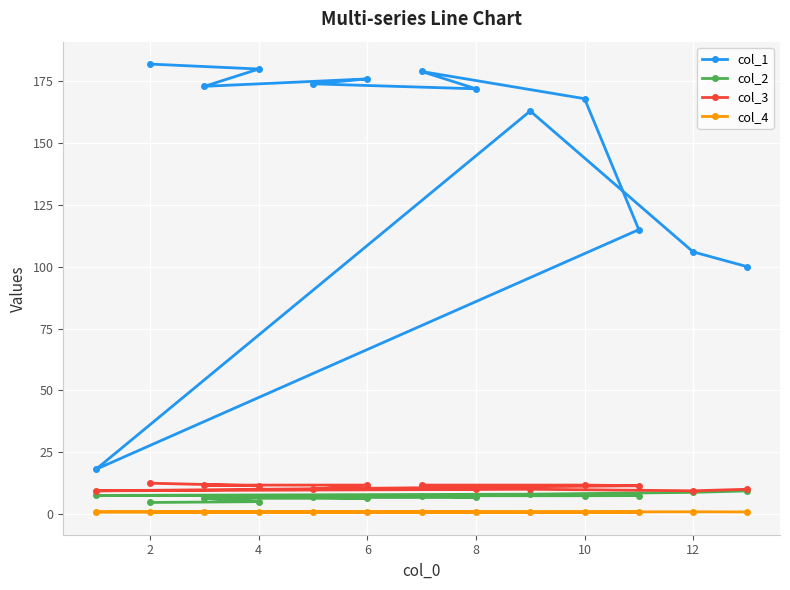

How many data points in col_2 are above 7?

7